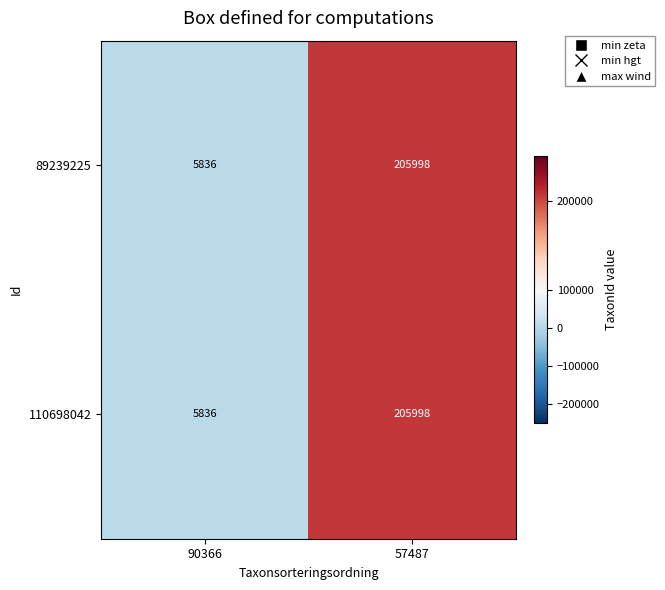

What is the sum of the 110698042 values at 90366 and 57487?

211834